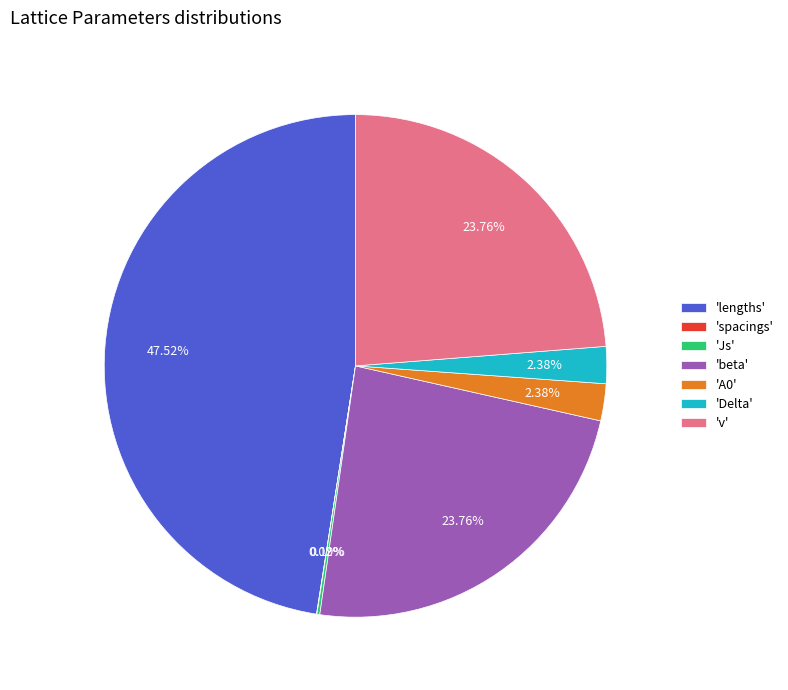

To the nearest percent, what is the average slice percentage?

14%